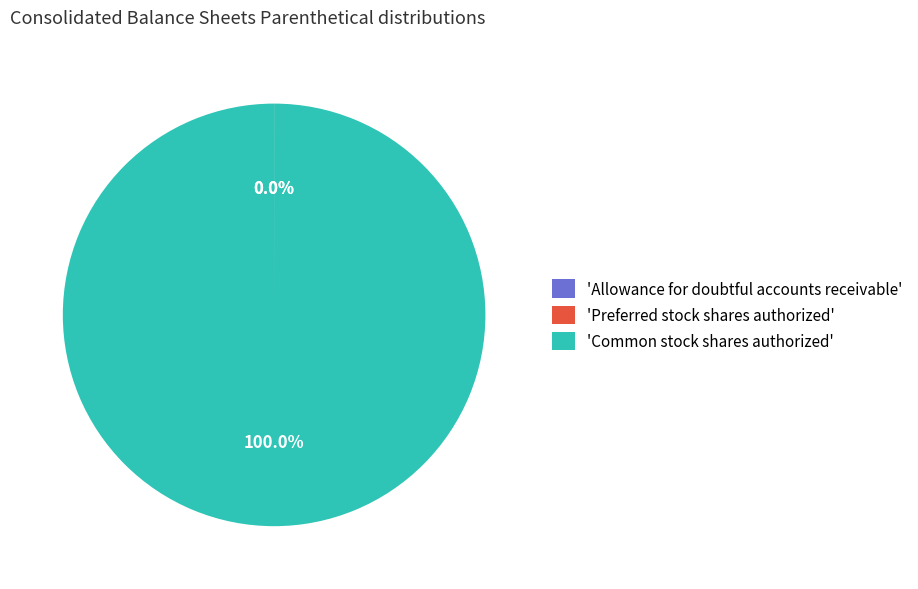

Is there any slice that represents more than half of the pie?

Yes